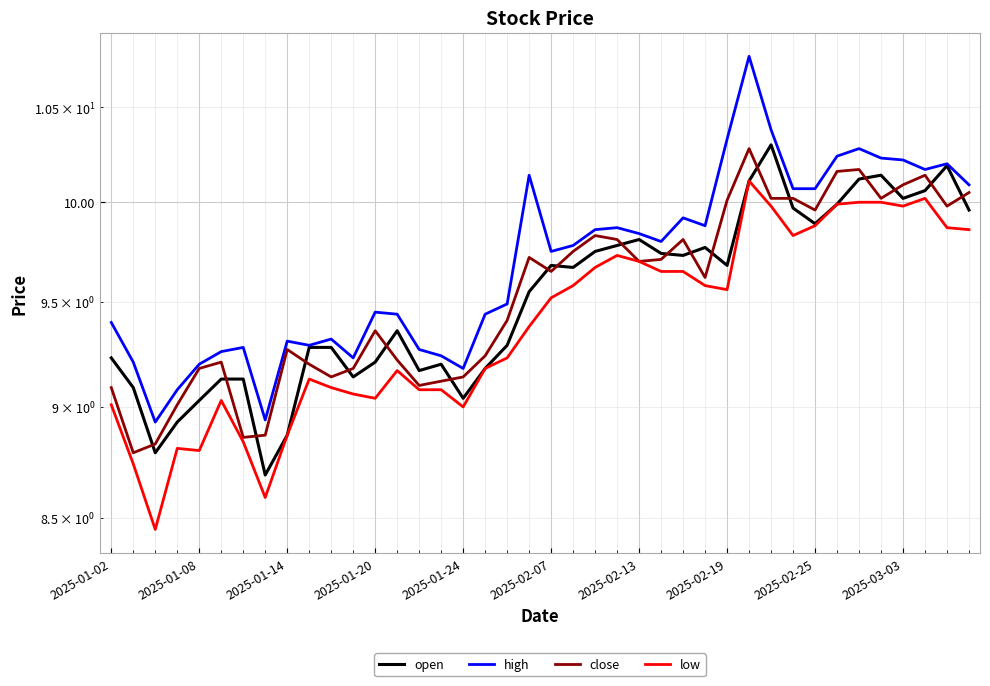

How many values in the close series are below 9?

4